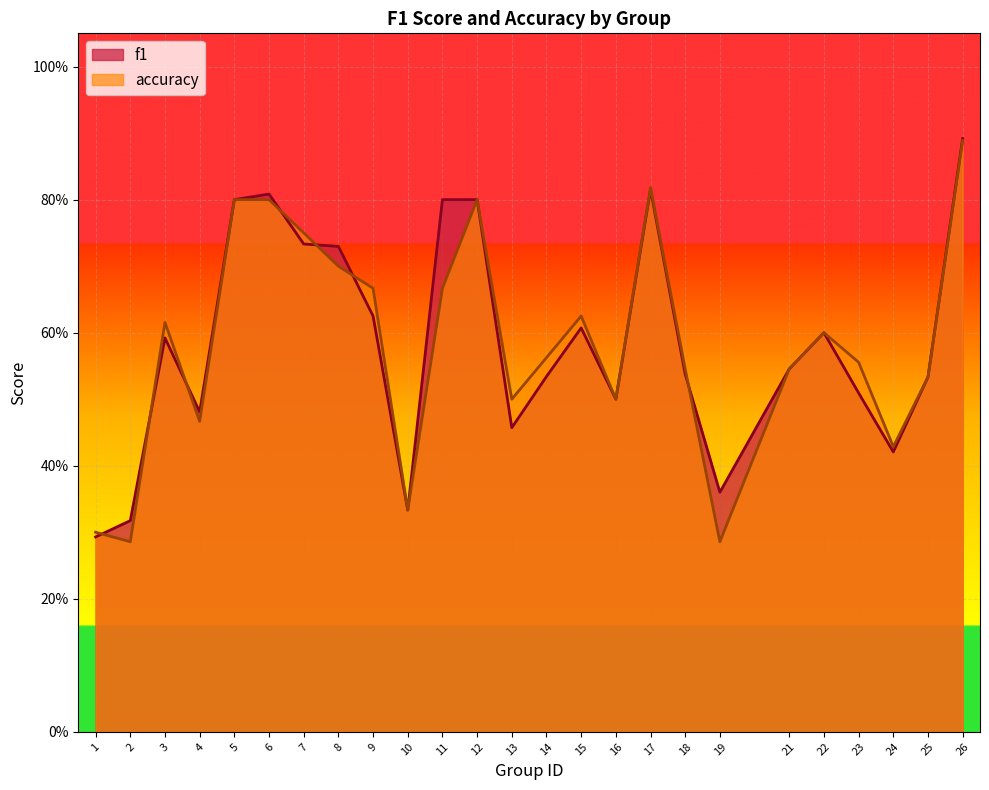

Between 1 and 8, which series saw the biggest shift?

f1